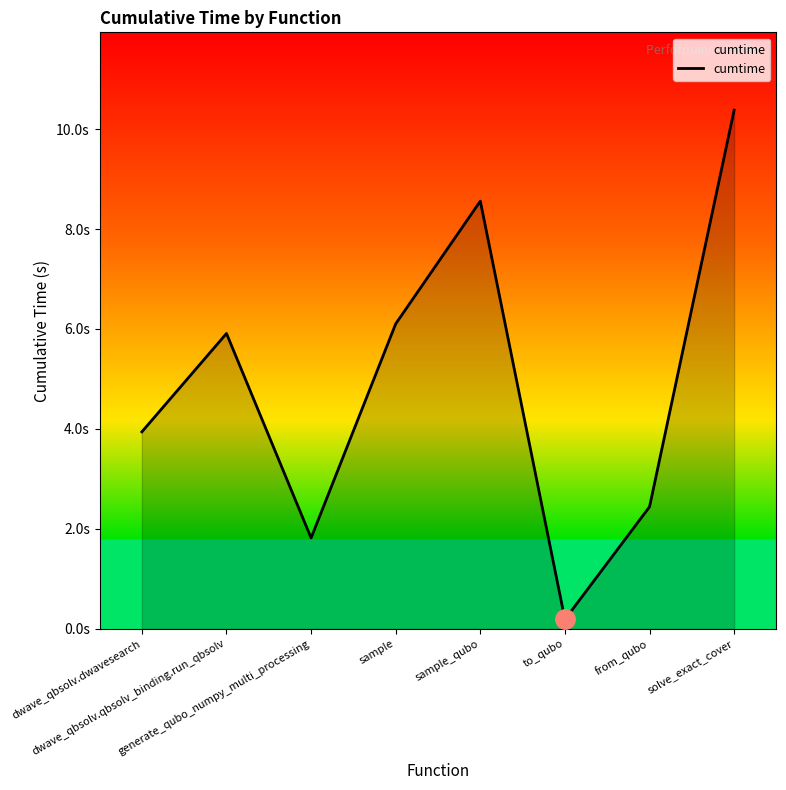

Does the chart have visible grid lines?

No